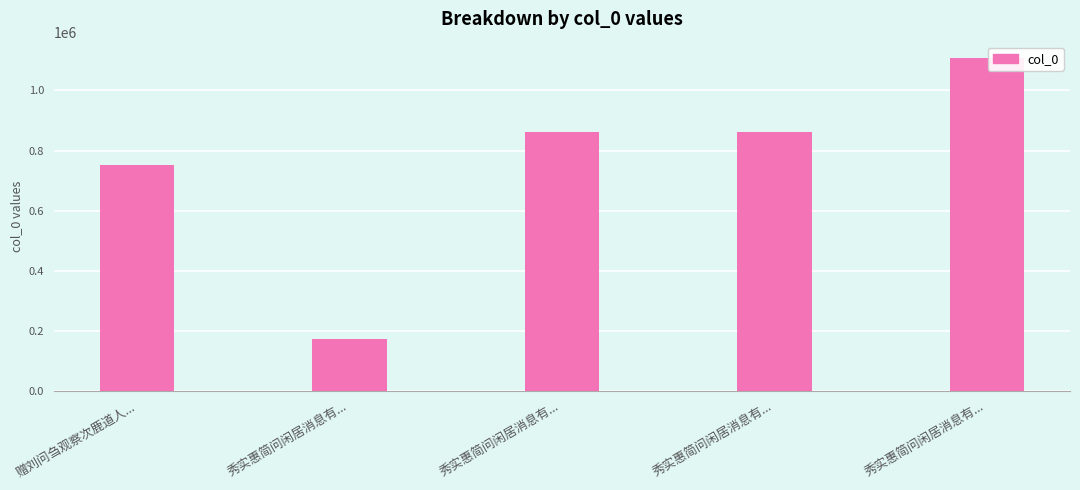

Which category has the lowest value across all series?

秀实惠简问闲居消息有...